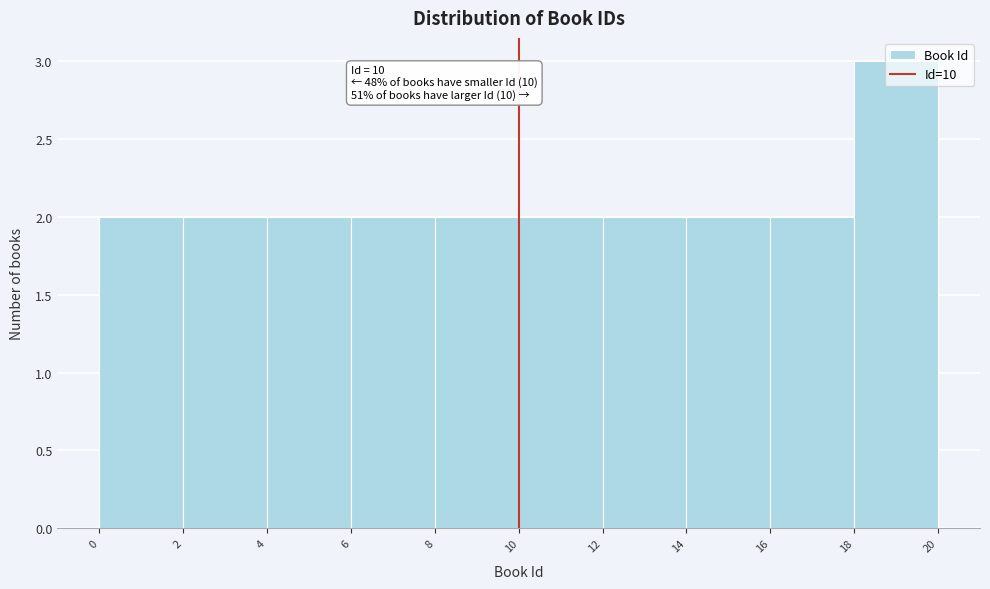

Which range on the x-axis has the tallest bar?

18 to 20